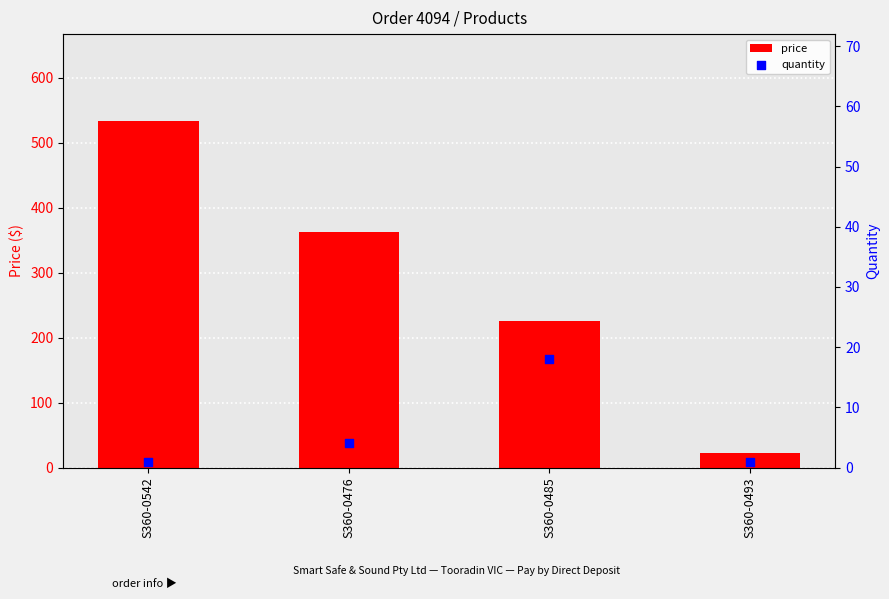

Which series has the largest total across all categories?

price